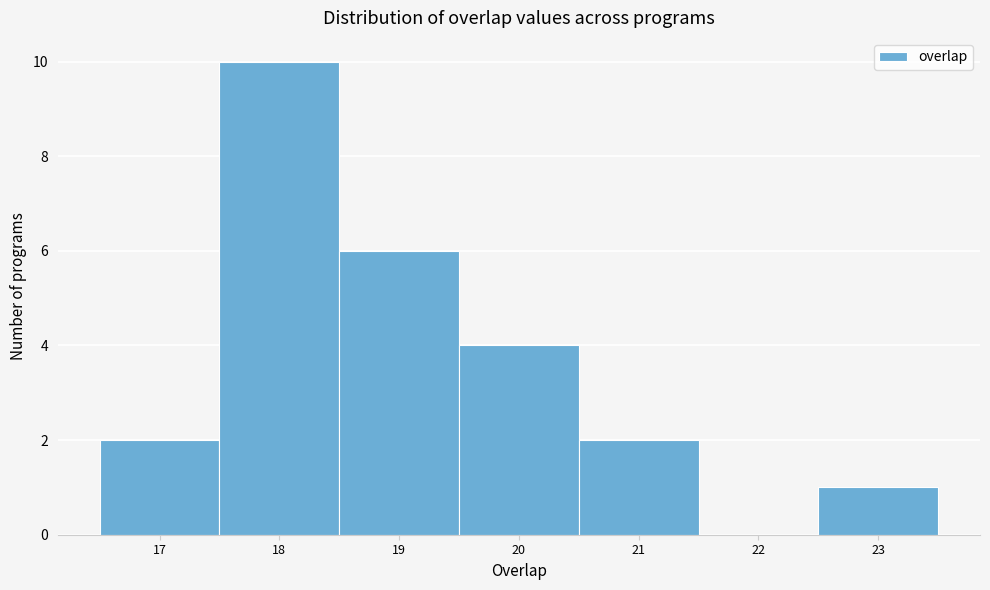

What is the height of the bar covering 16.5 to 17.5 on the x-axis? The values are not printed on the chart, so give them approximately, as read against the axis.

2